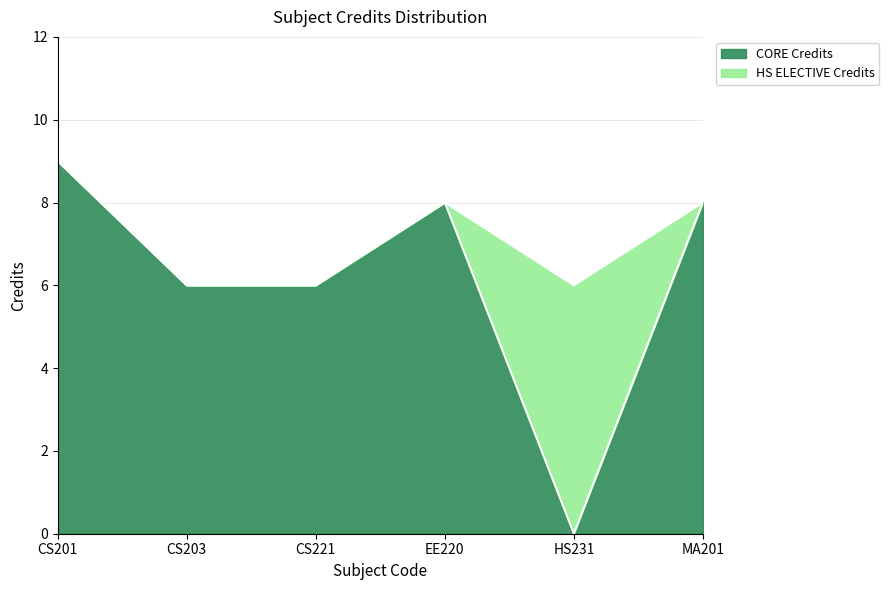

What is the label of the 5th point from the right?

CS203